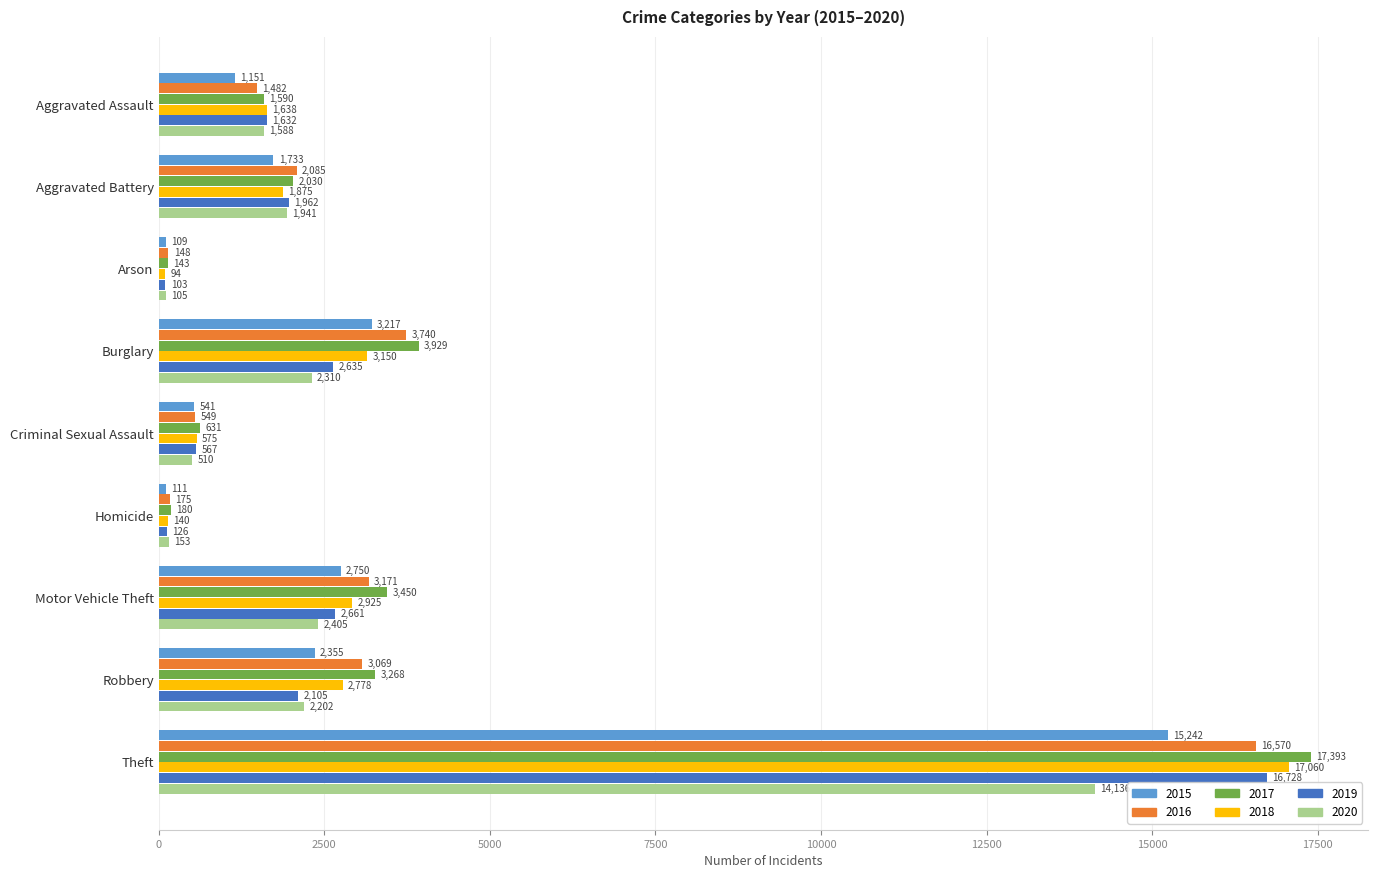

List the series in order of their peak value, highest first.

2017, 2018, 2019, 2016, 2015, 2020